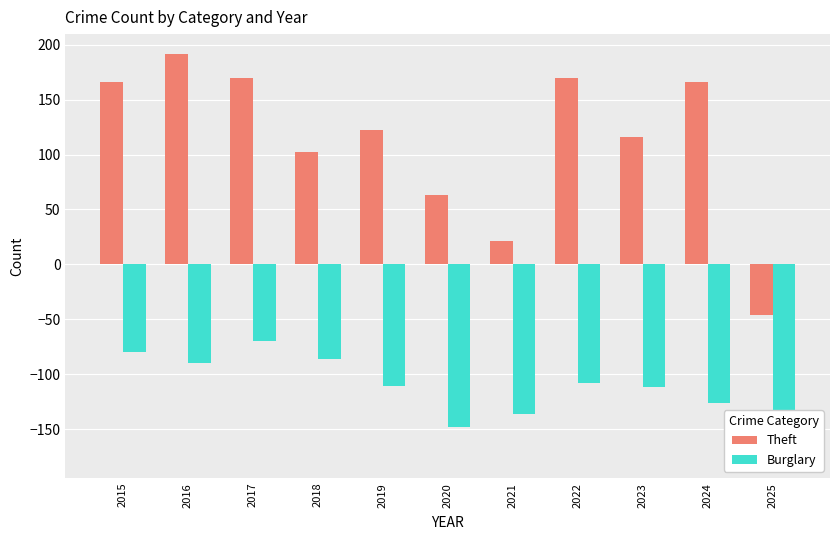

Which series has the largest total across all categories?

Theft